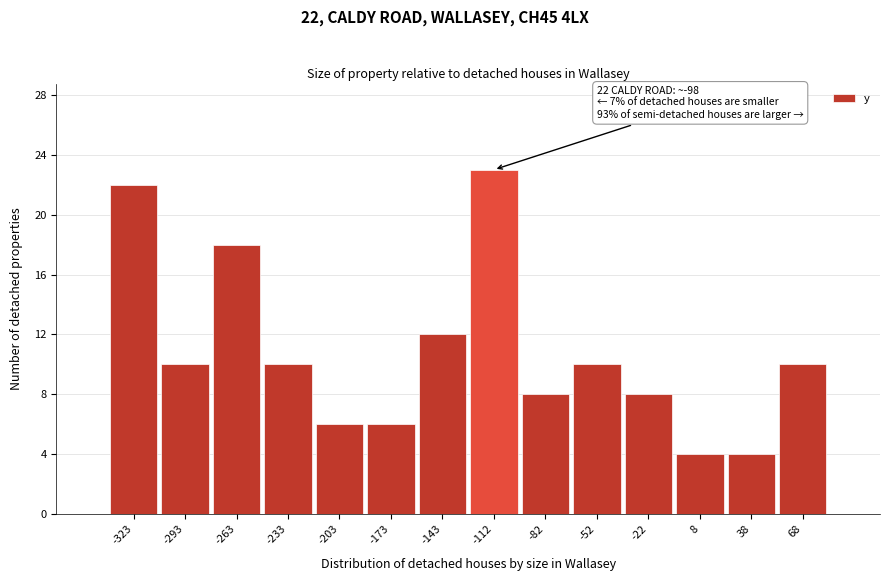

Reading right to left, extract all data points from this chart.

68=10	38=4	8=4	-22=8	-52=10	-82=8	-112=23	-143=12	-173=6	-203=6	-233=10	-263=18	-293=10	-323=22